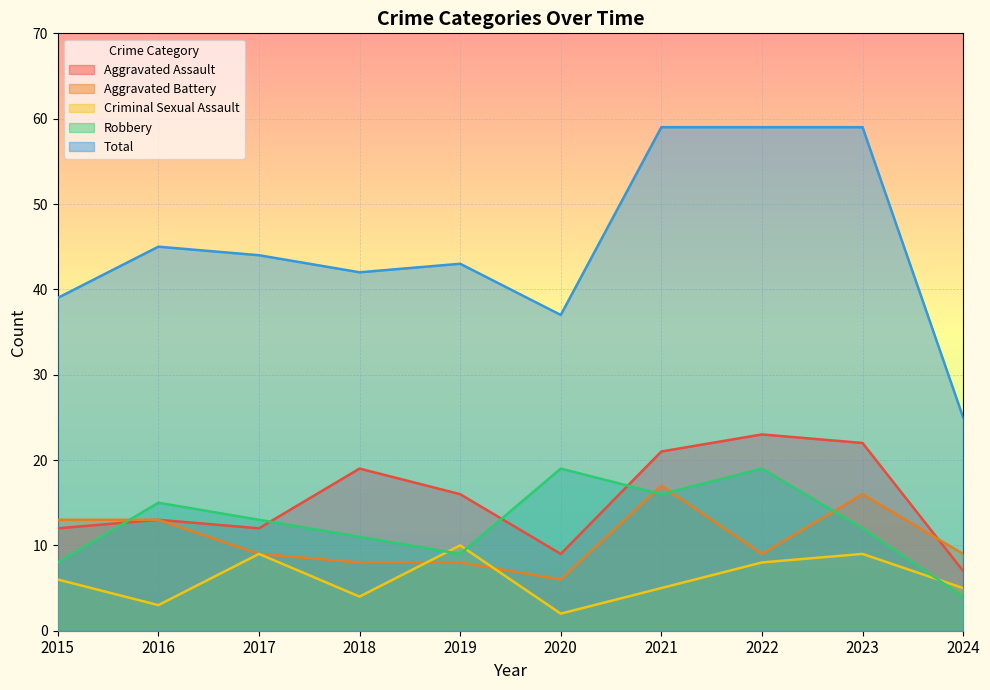

Rank the series at 2021 from highest to lowest value.

Total, Aggravated Assault, Aggravated Battery, Robbery, Criminal Sexual Assault